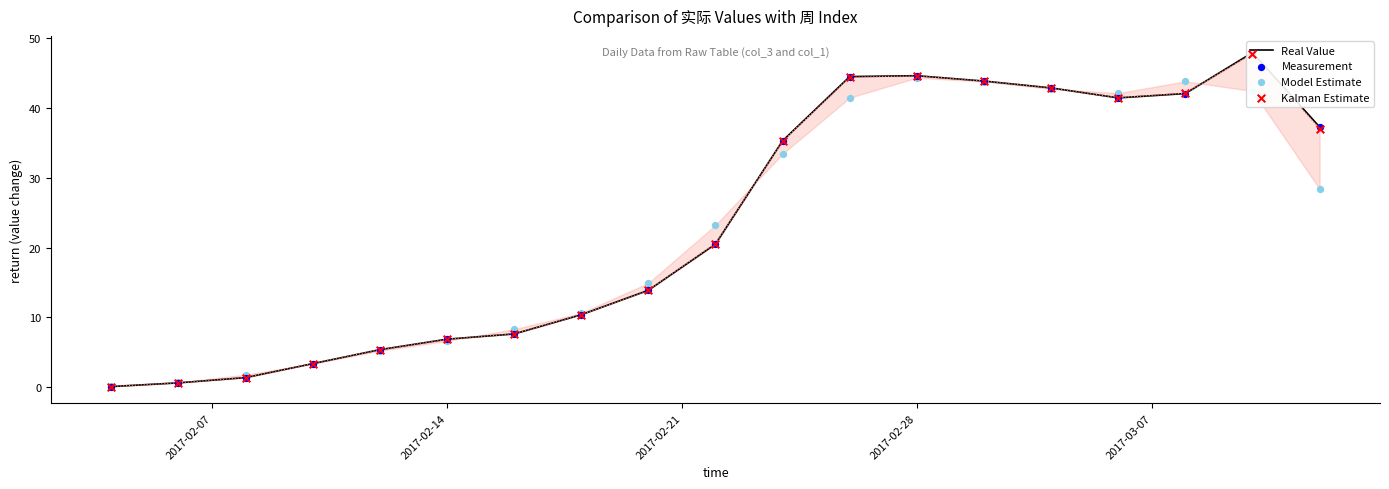

Which series has the largest total across all categories?

Real Value